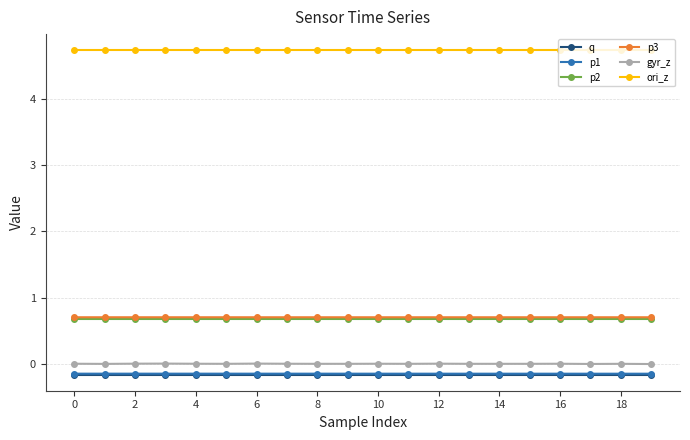

Does the chart display data point markers on the line(s)?

Yes